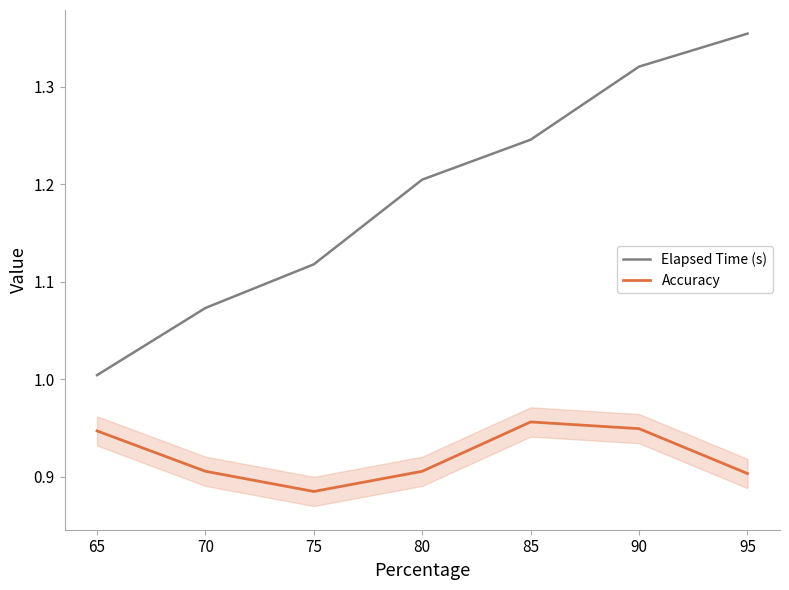

Where is Accuracy nearest to the value 0?

75